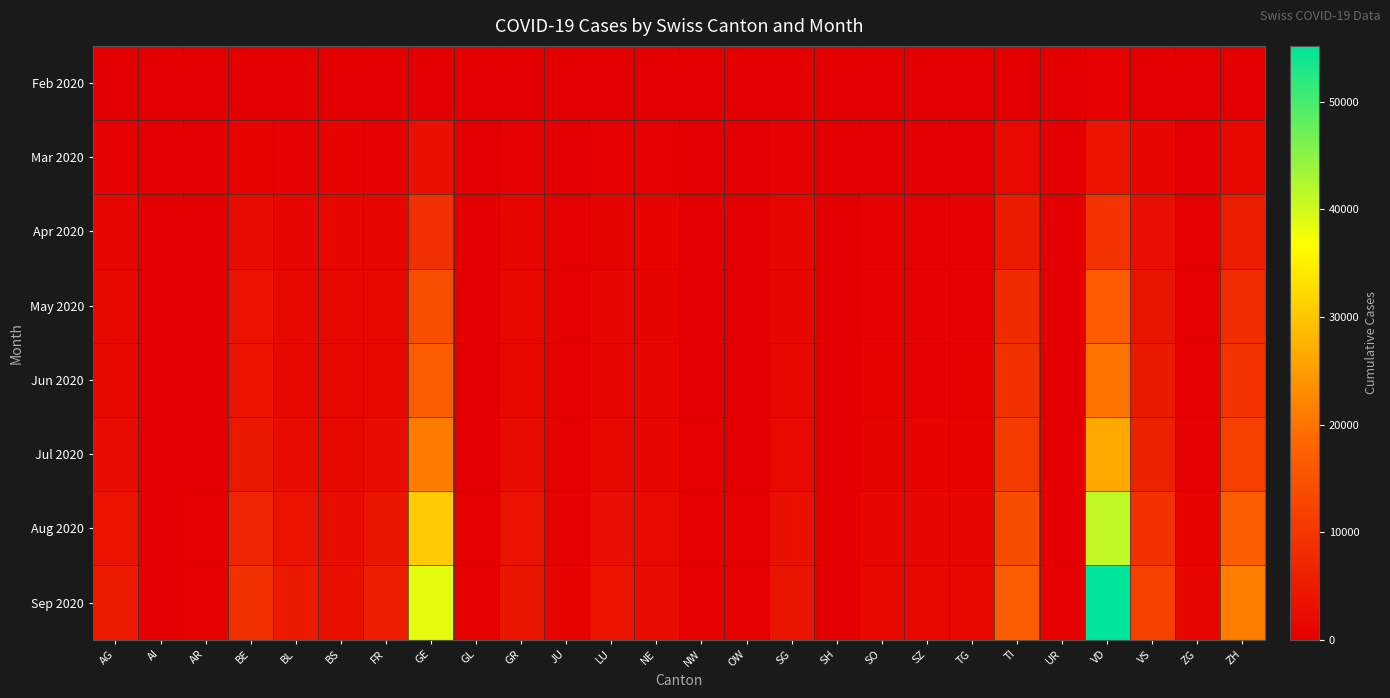

Count the number of categories in the chart.

26